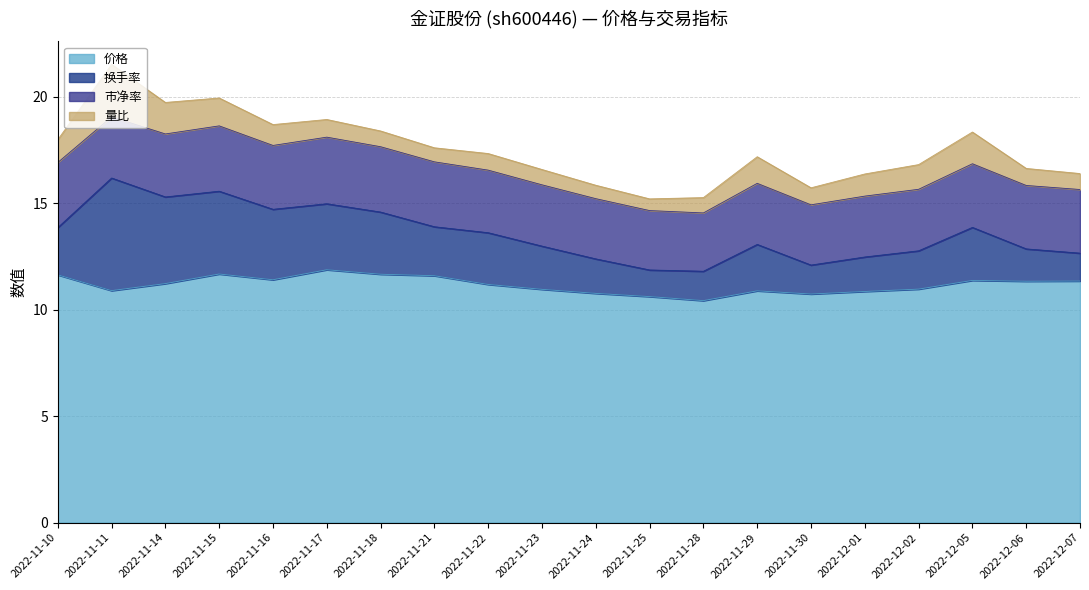

Which label corresponds to the largest value in the chart?

2022-11-17